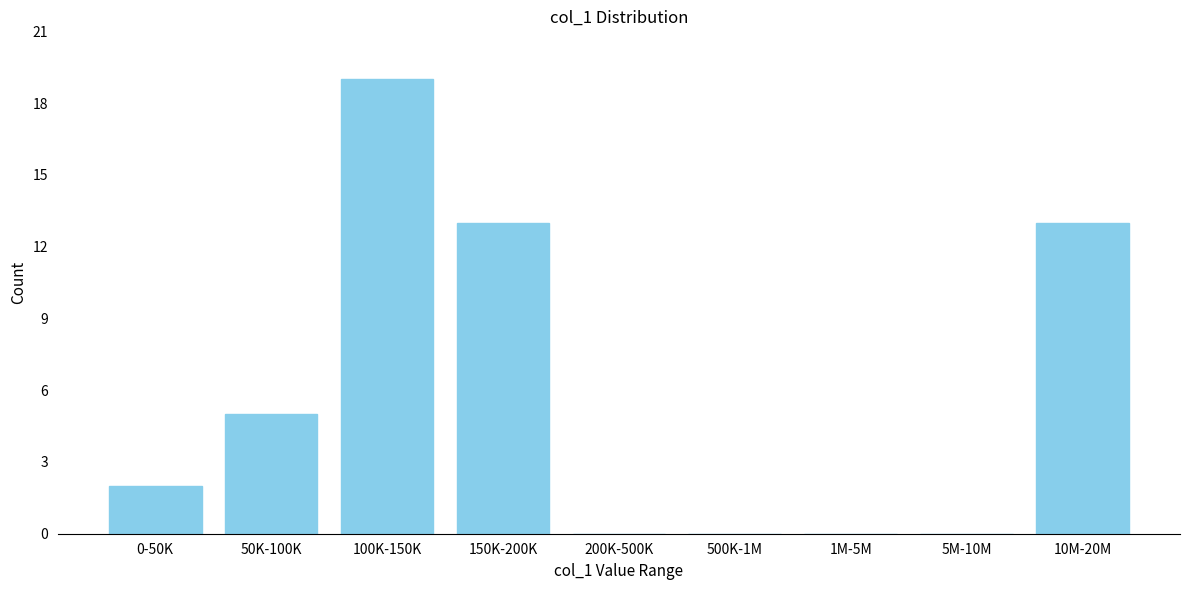

Reading left to right, extract all data points from this chart.

0-50K=2	50K-100K=5	100K-150K=19	150K-200K=13	200K-500K=0	500K-1M=0	1M-5M=0	5M-10M=0	10M-20M=13